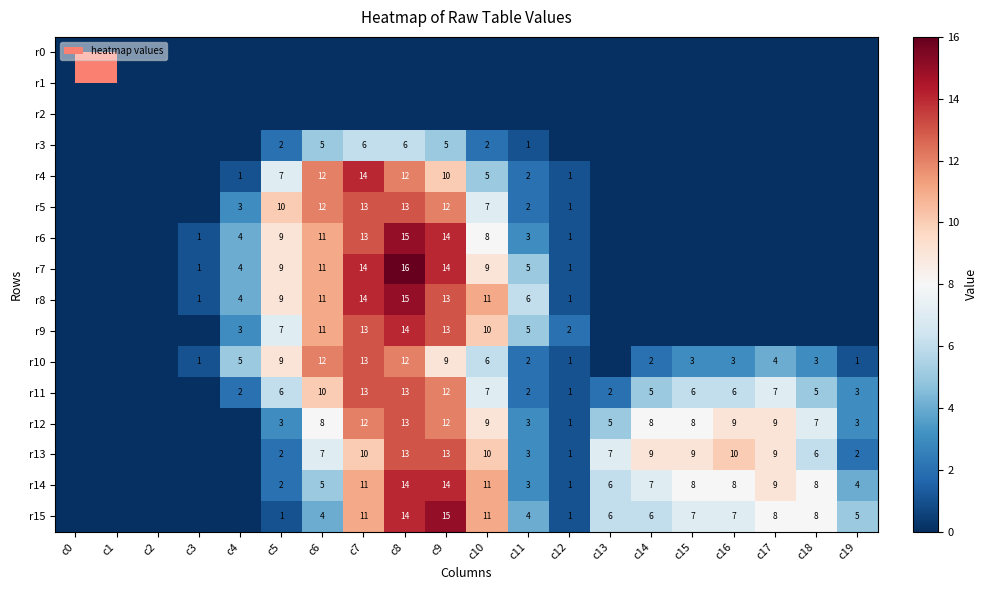

Is the value of r8 at c12 greater than the value of r11 at c15?

No